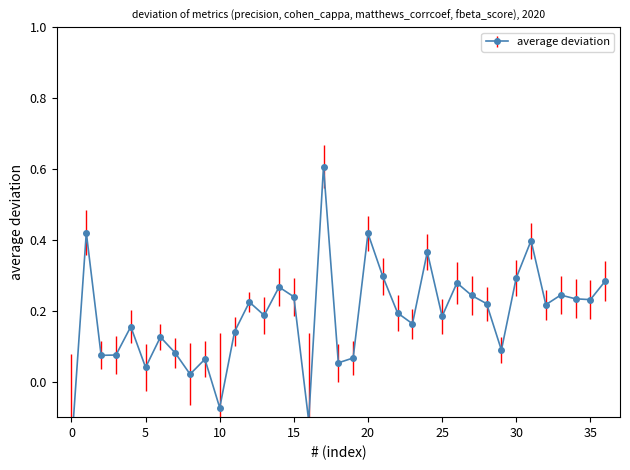

How many interior local valleys does the matthews_corrcoef series have?

11